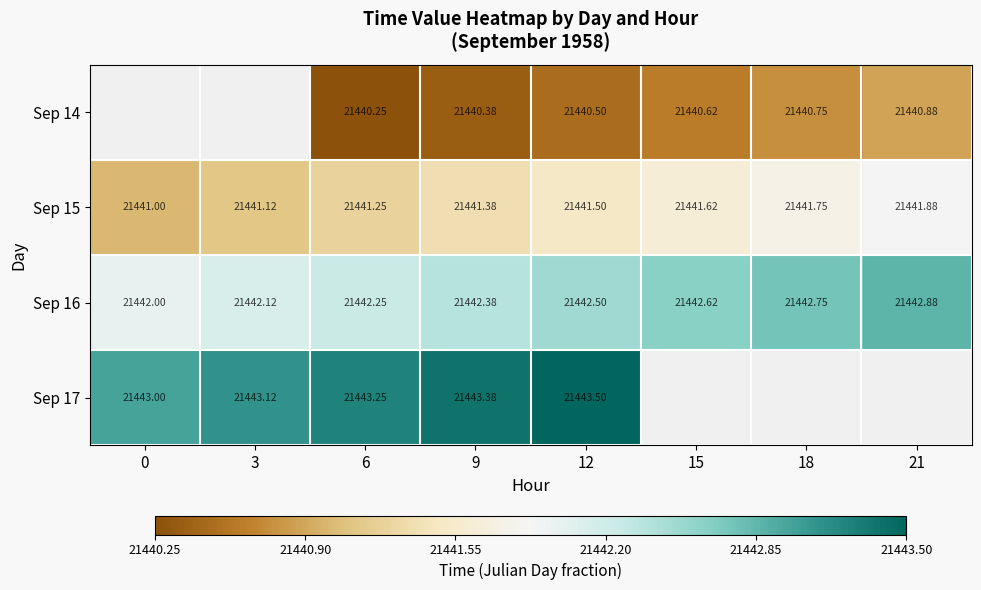

How many data points in Sep 16 are above 21442?

7